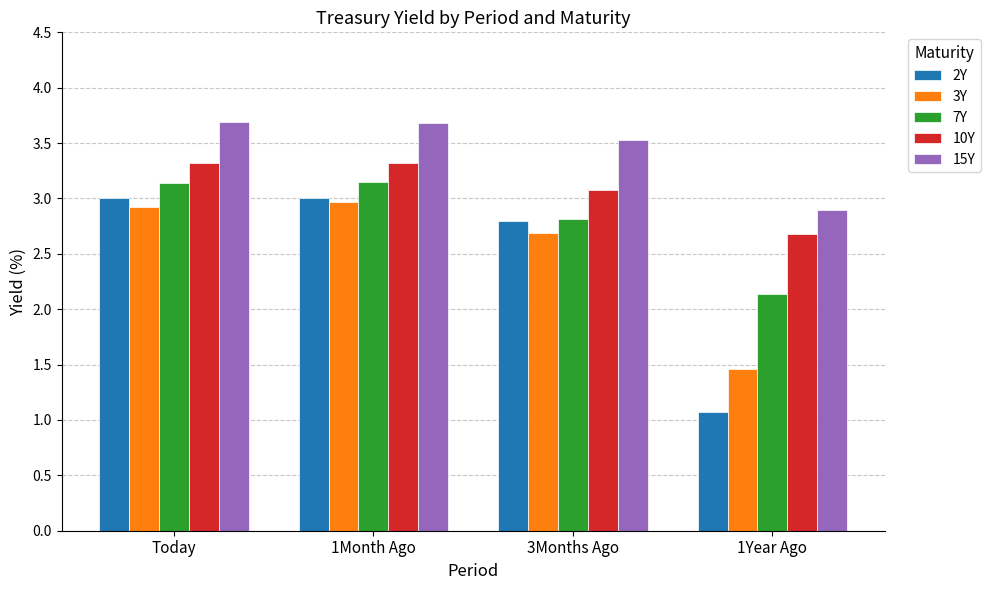

What is the highest value of the 15Y series?

3.7